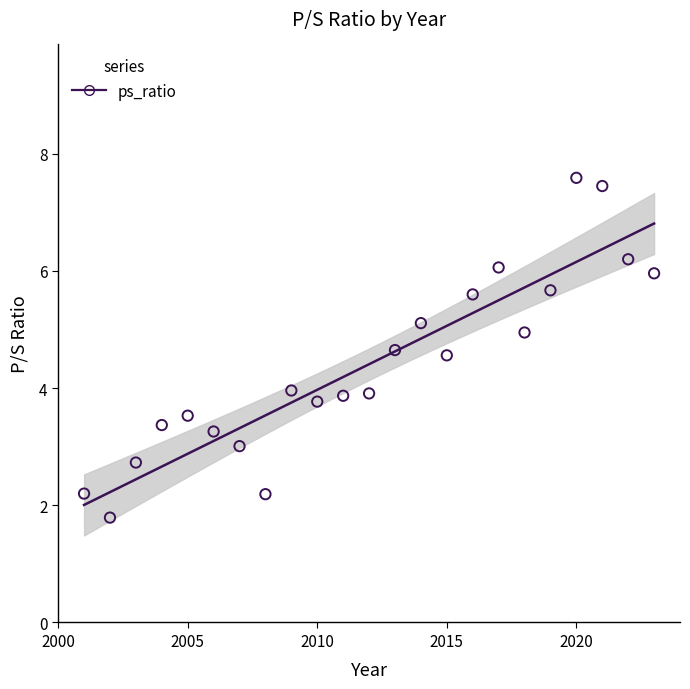

What is the range of Y values (max minus min)?

5.8